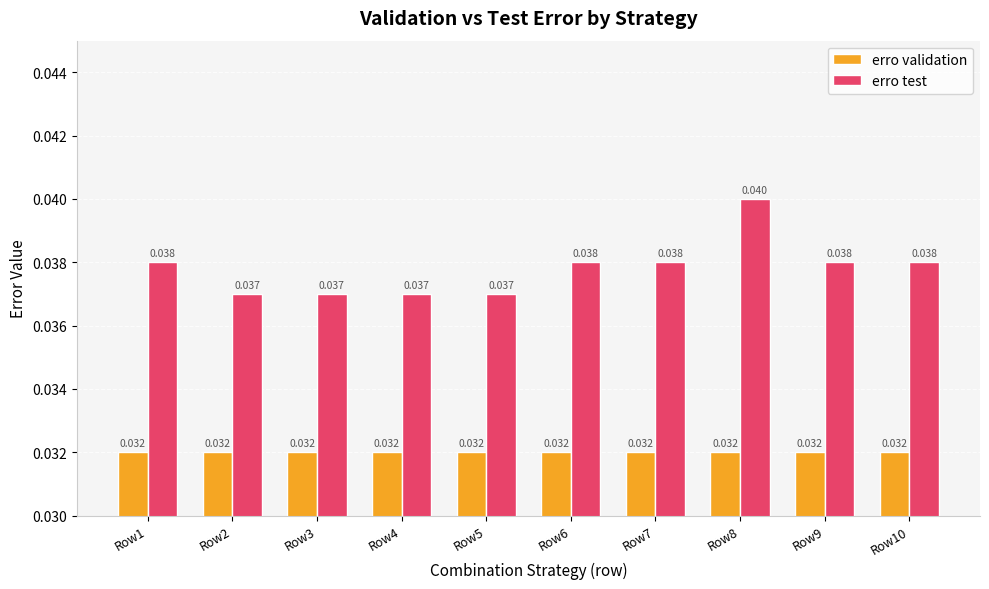

Is the value of erro test at Row3 greater than the value of erro validation at Row1?

Yes